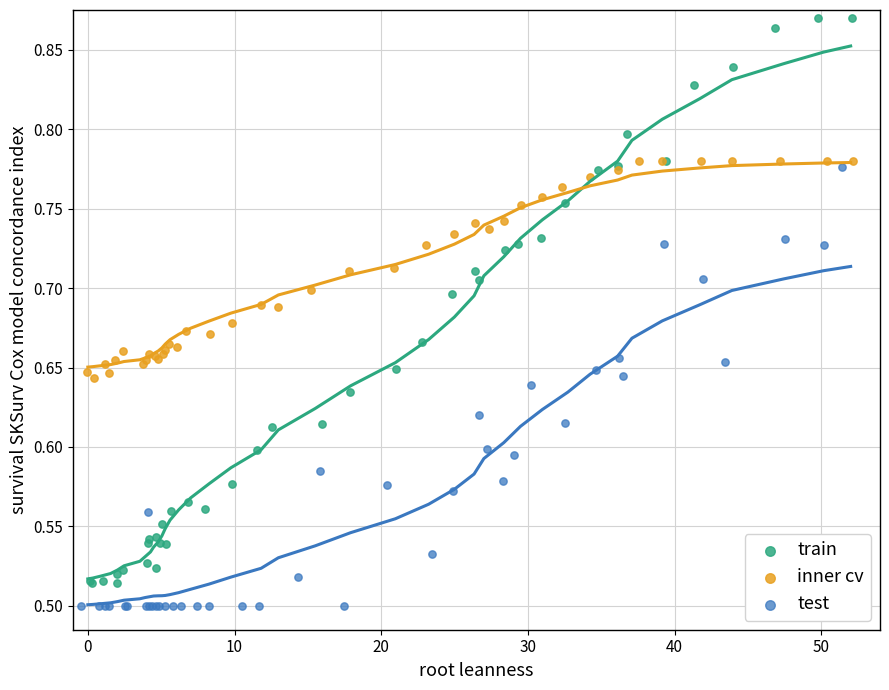

Which series contains the lowest Y value?

test